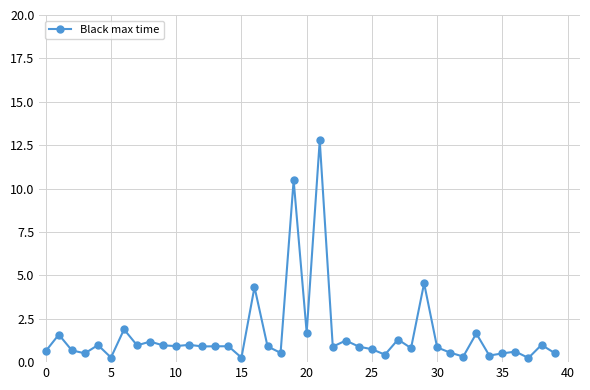

True or false: the data has more than 2 interior local peaks.

True